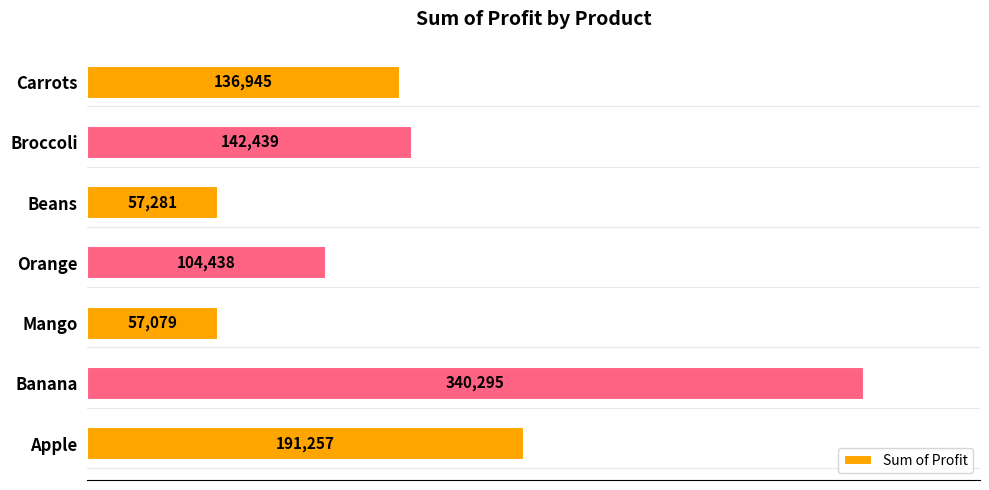

Rank the categories by value from highest to lowest.

Banana, Apple, Broccoli, Carrots, Orange, Beans, Mango